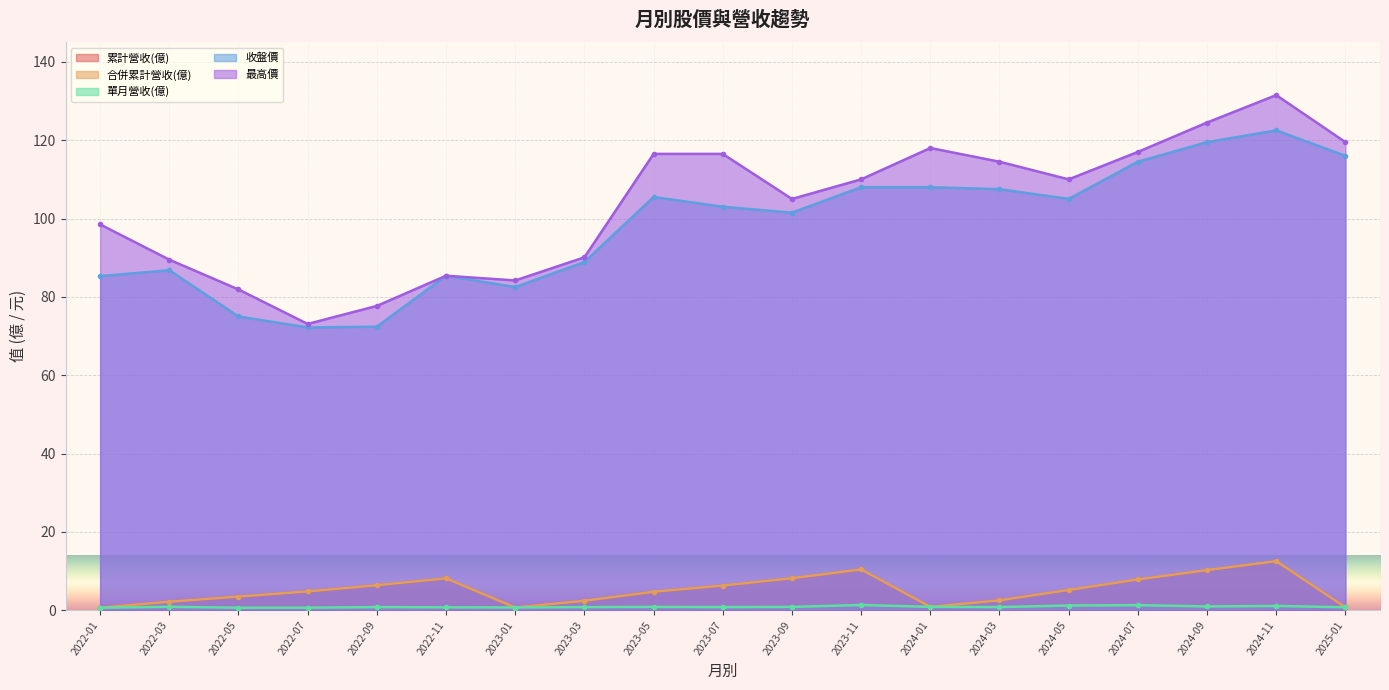

True or false: 單月營收(億) and 合併累計營收(億) intersect in this chart.

False